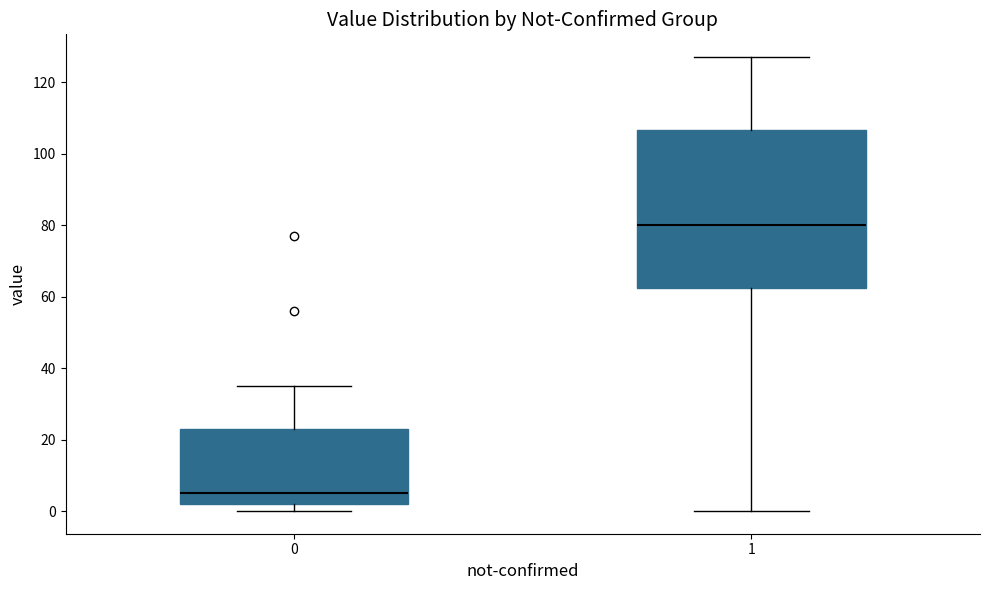

Reading left to right, transcribe this box plot: for each box, give where its median line is, the range the box spans, and where its two whiskers end, as read against the y-axis. The values are not printed on the chart, so give them approximately, as read against the axis.

0: median 6, box 2 to 24, whiskers 0 to 36
1: median 80, box 62 to 106, whiskers 0 to 128